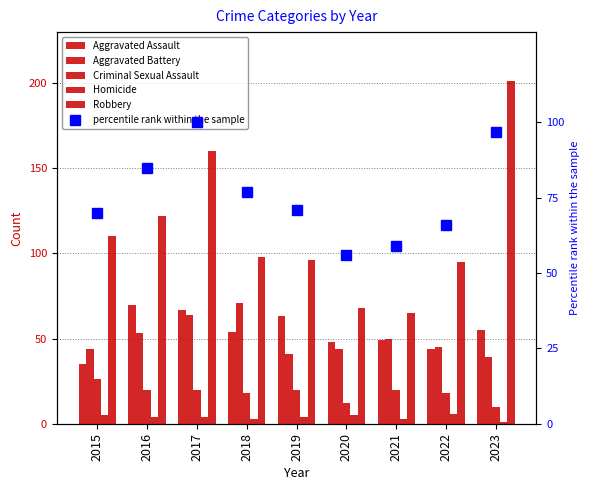

Read the Homicide value at 2015.

5